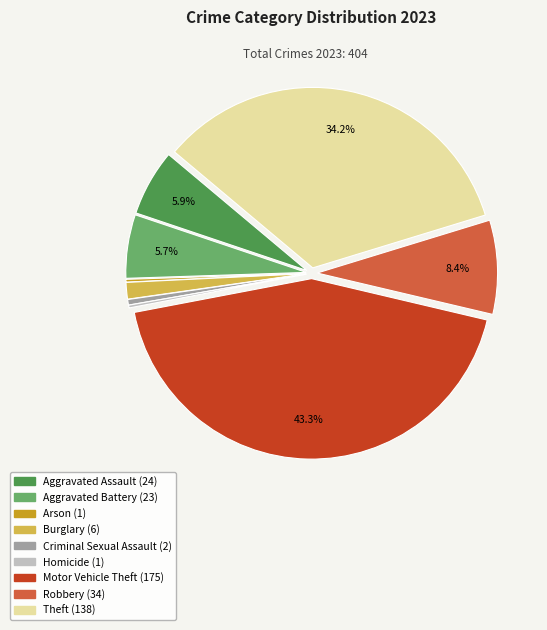

Which slice is the largest?

Motor Vehicle Theft